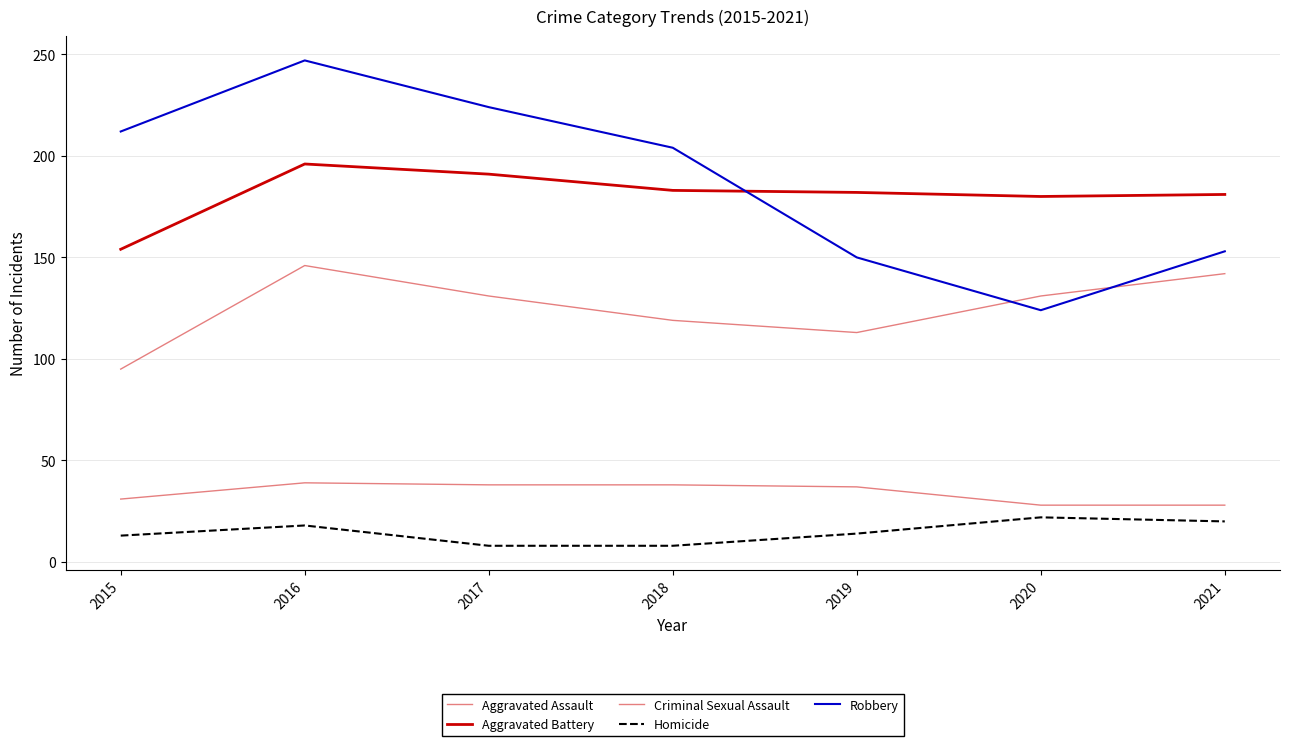

Which category has the highest value across all series?

2016